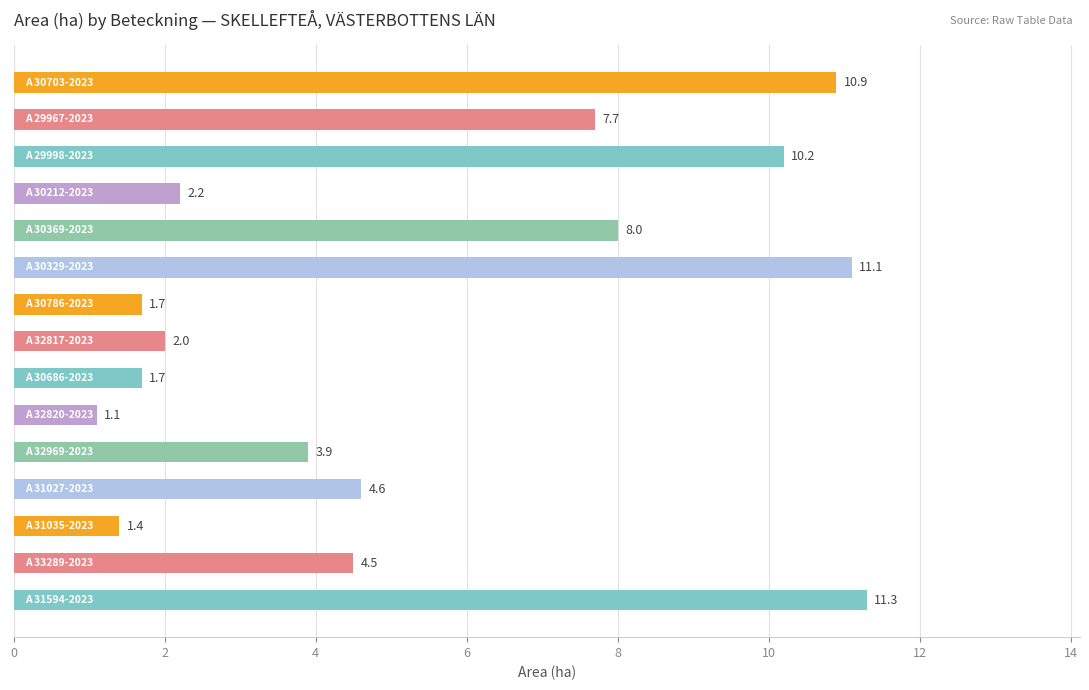

What is the difference between the second highest and minimum values?

10.0